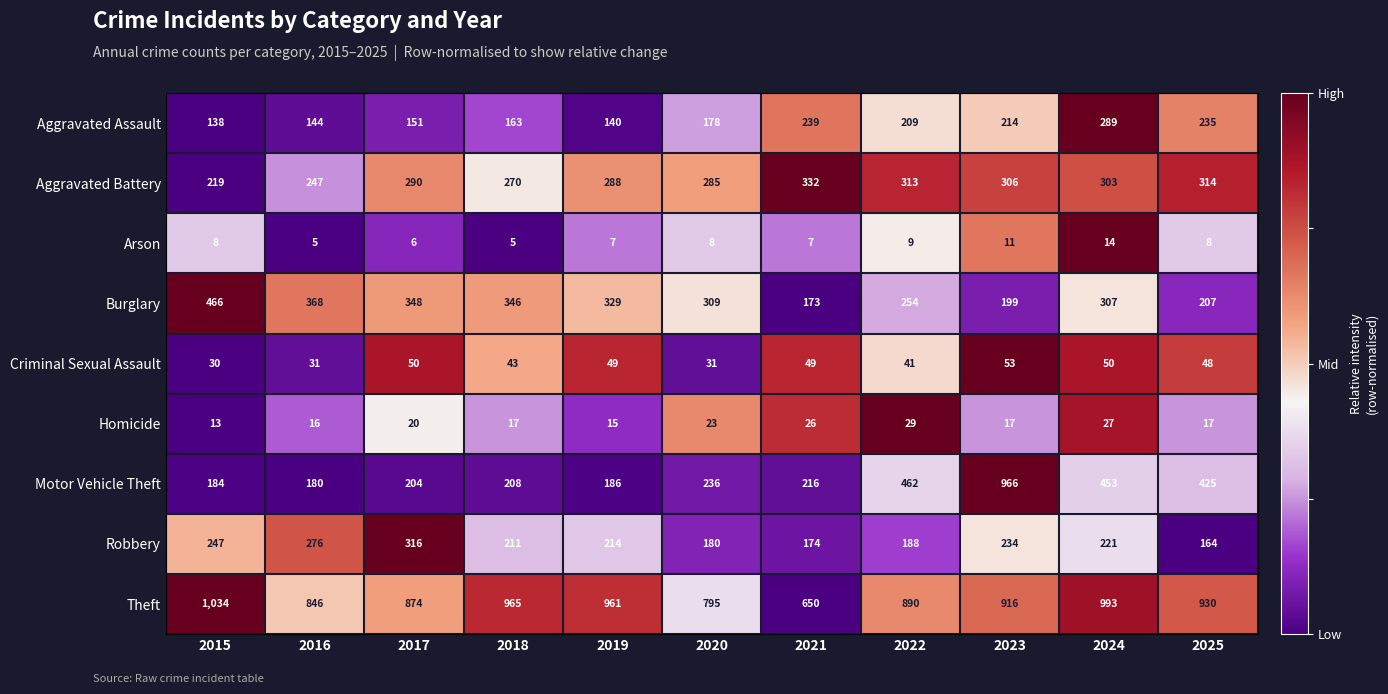

At which label is Motor Vehicle Theft closest to 573?

2022